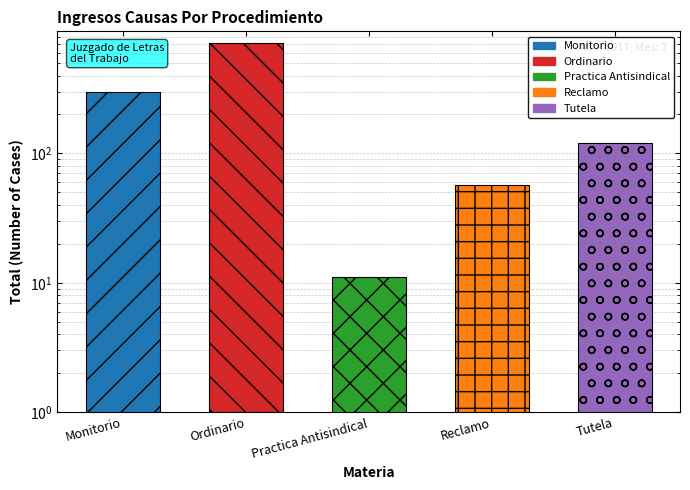

What is the minimum value shown in the chart?

11